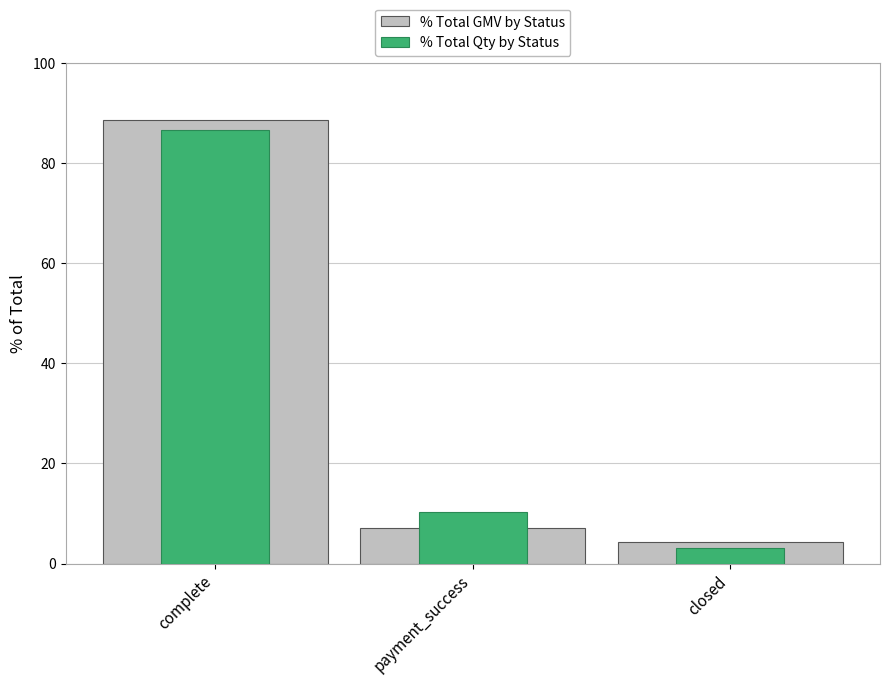

What is the label of the 2nd bar from the left?

payment_success